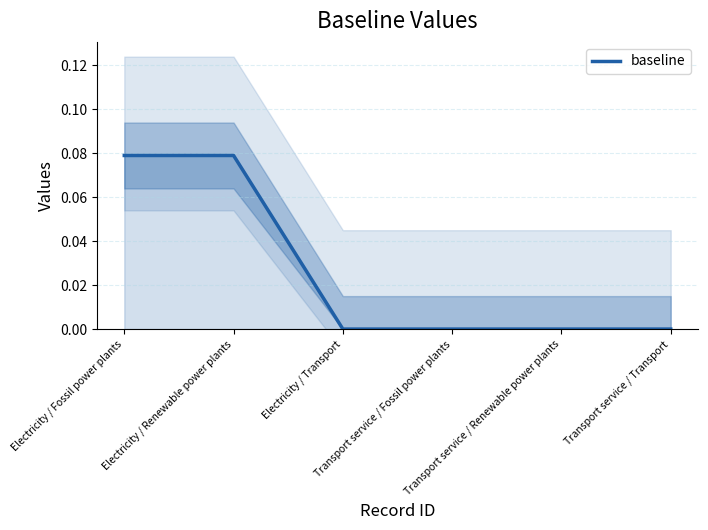

How many data points are above 0?

2